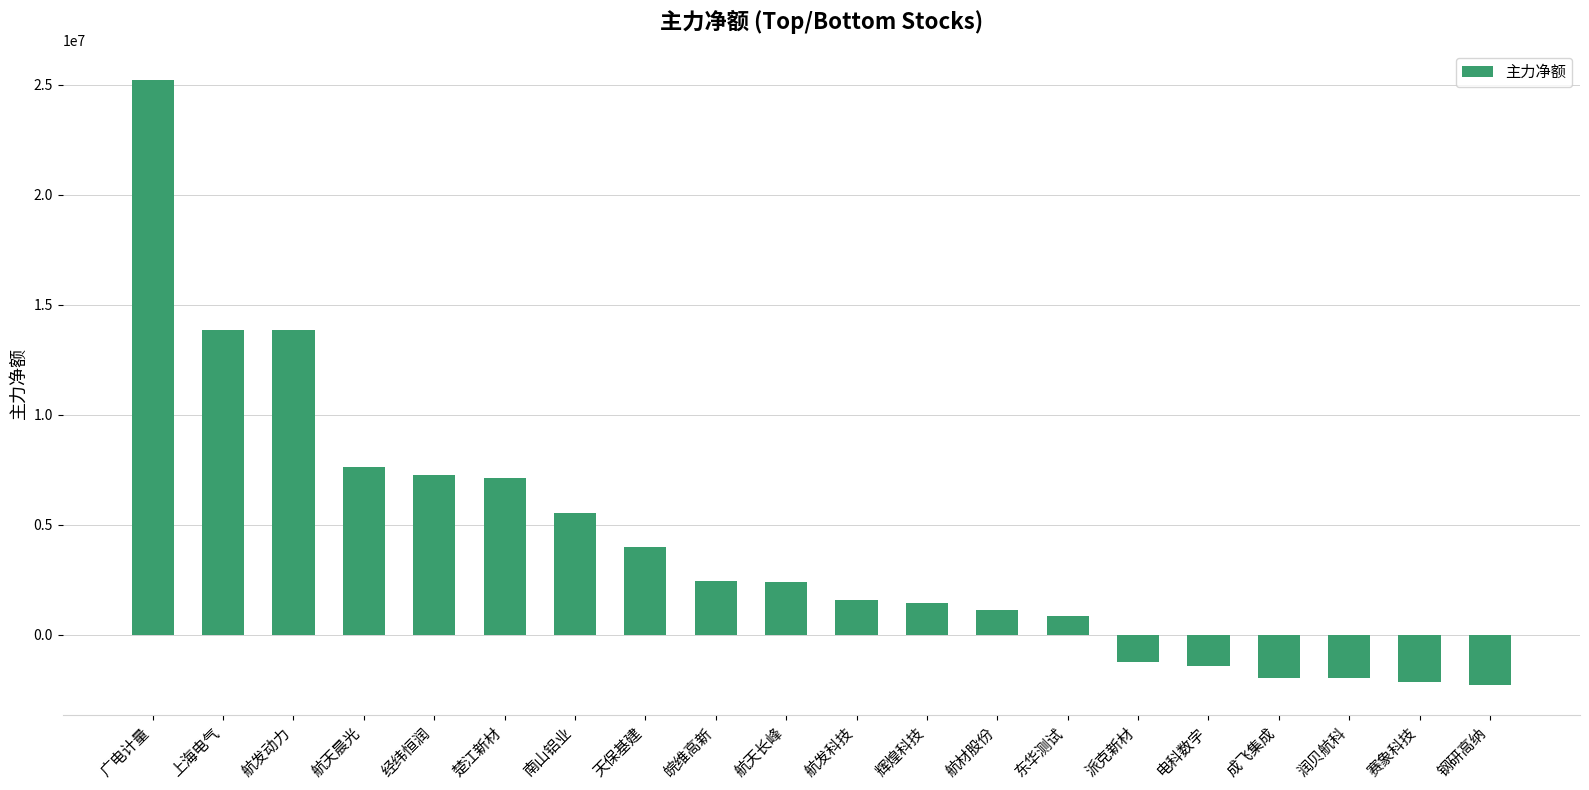

What is the difference between the values at 辉煌科技 and 楚江新材?

5692606